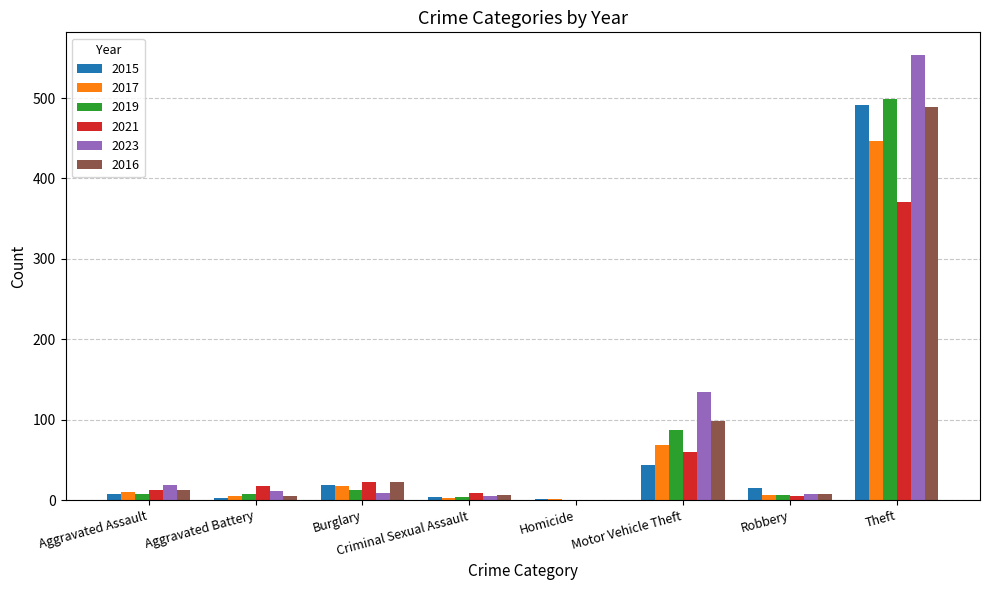

How many groups of bars are there?

8